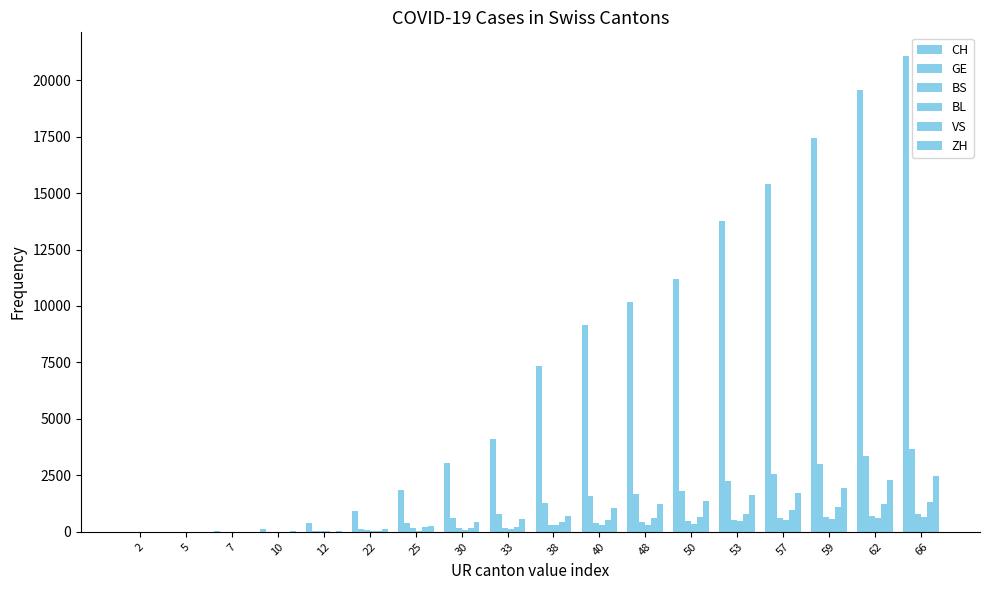

What is the total value across all series at 2?

2